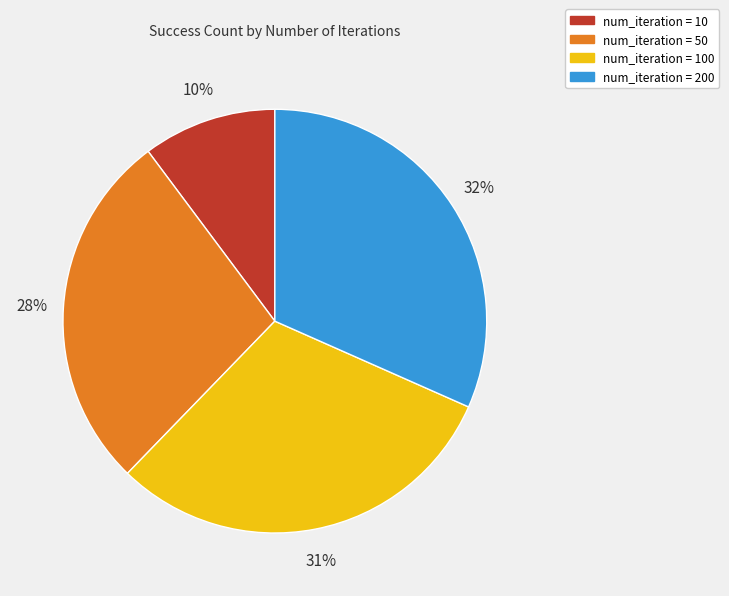

The num_iteration = 50 slice represents 28% of the pie. True or false?

True